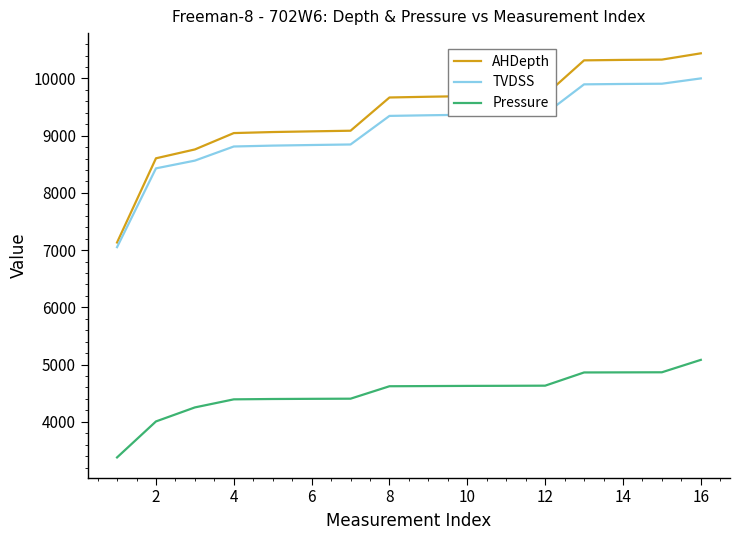

Which series has the widest spread of values?

AHDepth